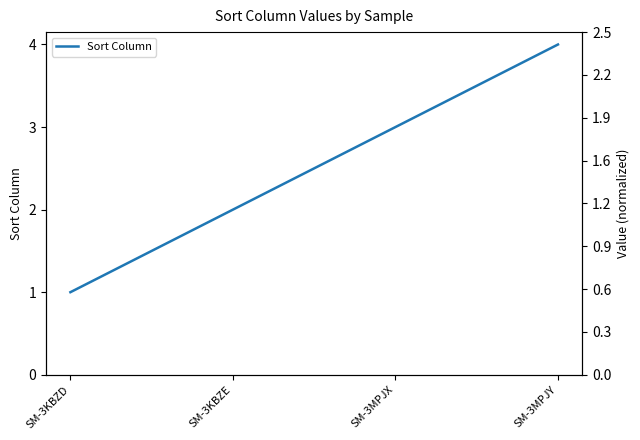

True or false: there are more than 2 points higher than both neighbors.

False